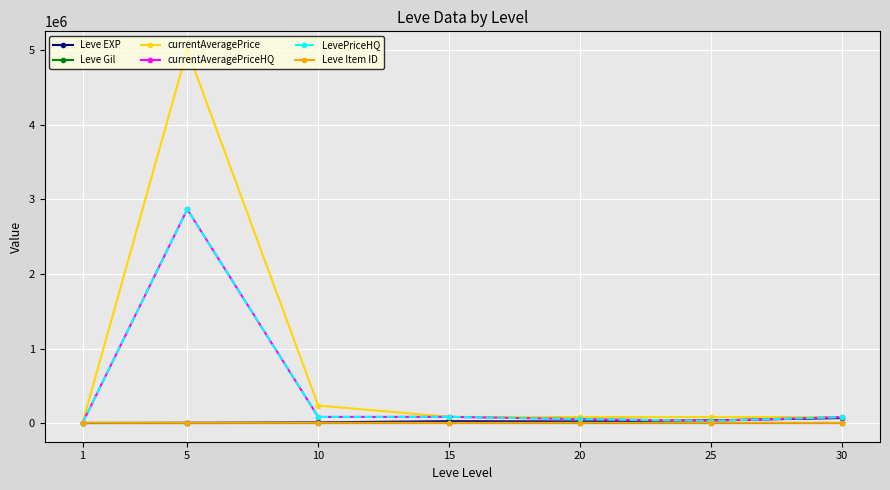

Count the number of categories in the chart.

7